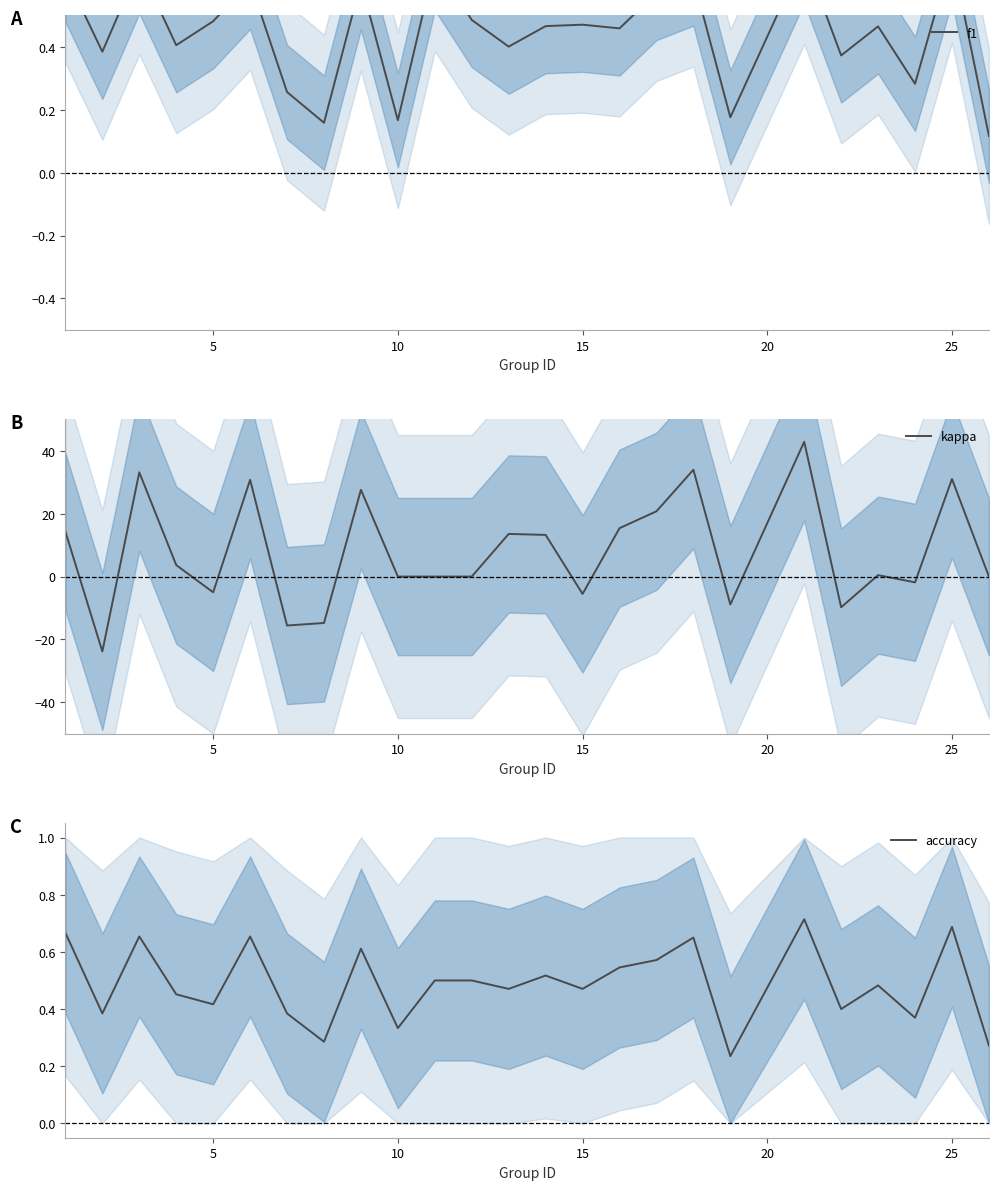

How many negative values does the kappa series have?

8